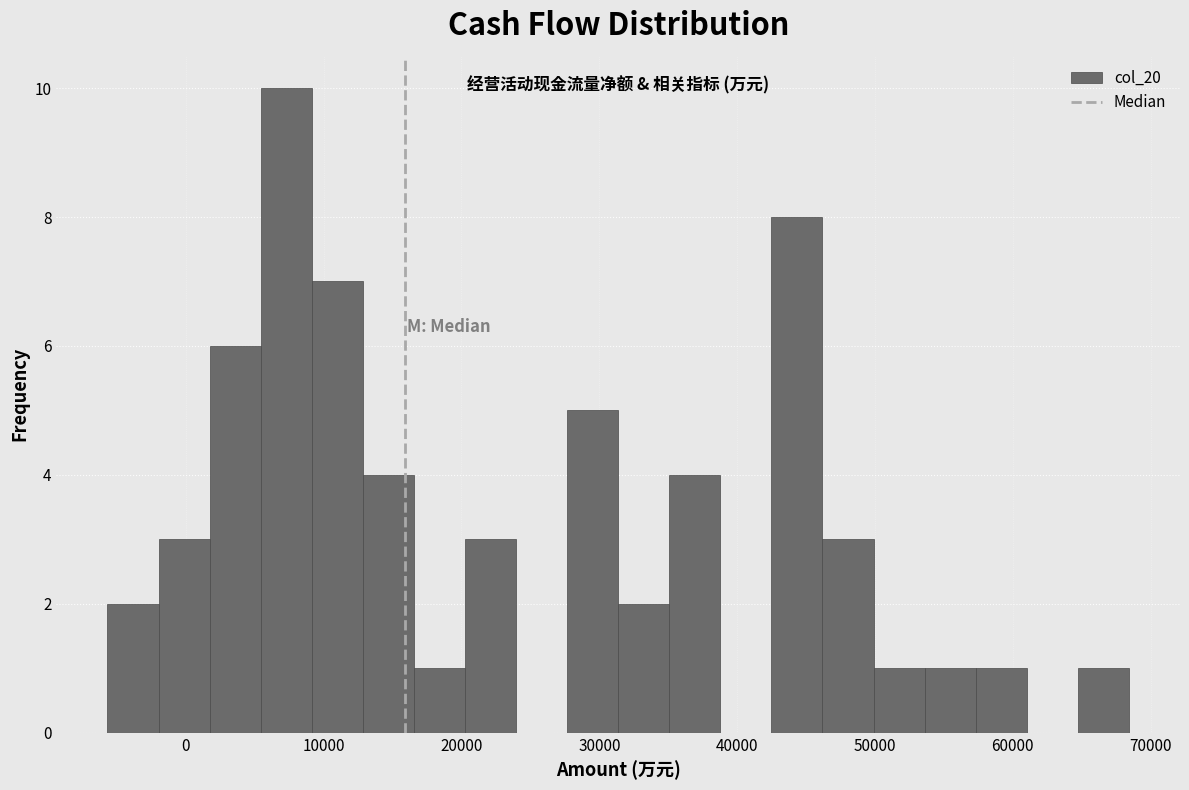

Read against the x-axis, roughly where is the centre of the tallest bar?

7000